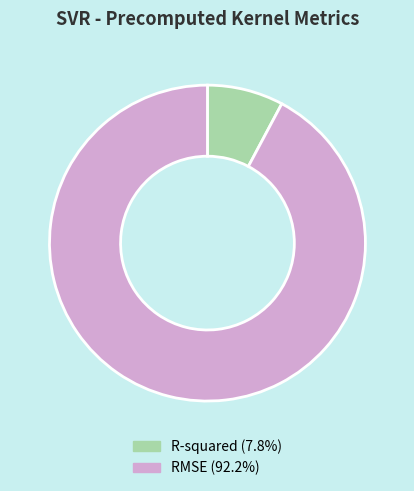

Between RMSE and R-squared, which is larger?

RMSE